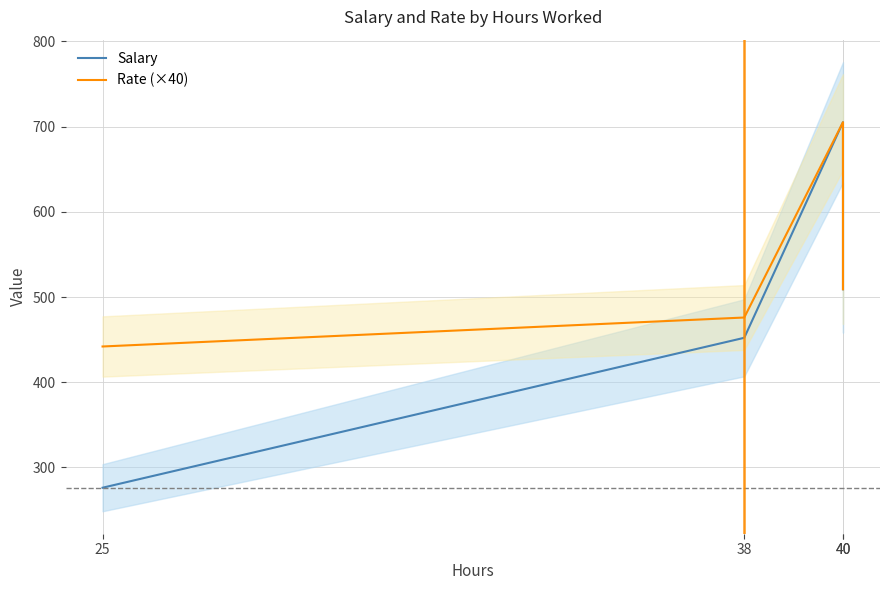

How many intersections are there between Rate (×40) and Salary?

2